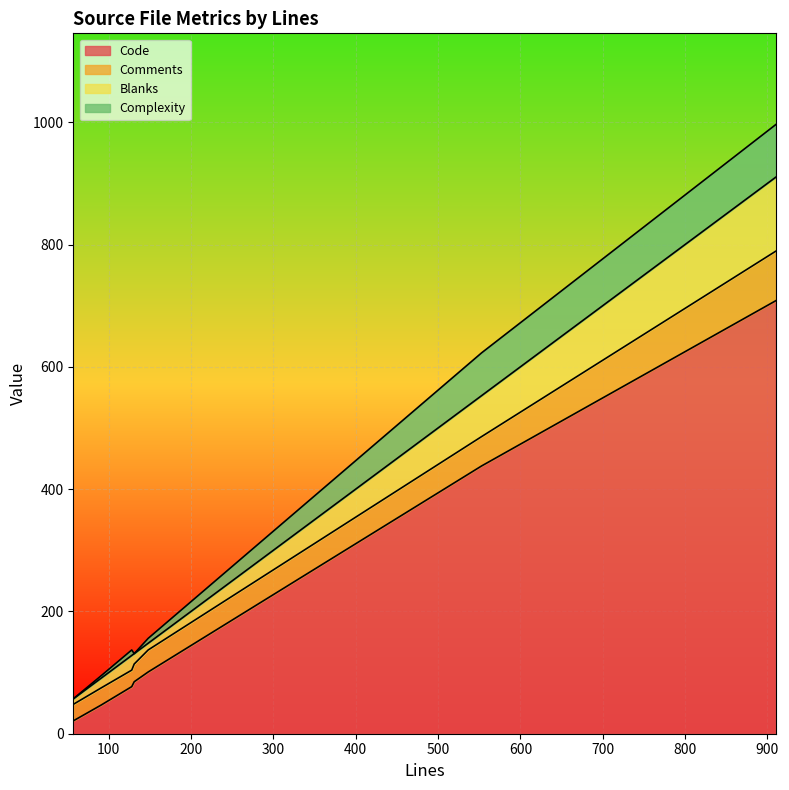

Which series ends up on top after the final intersection of Complexity and Comments?

Comments